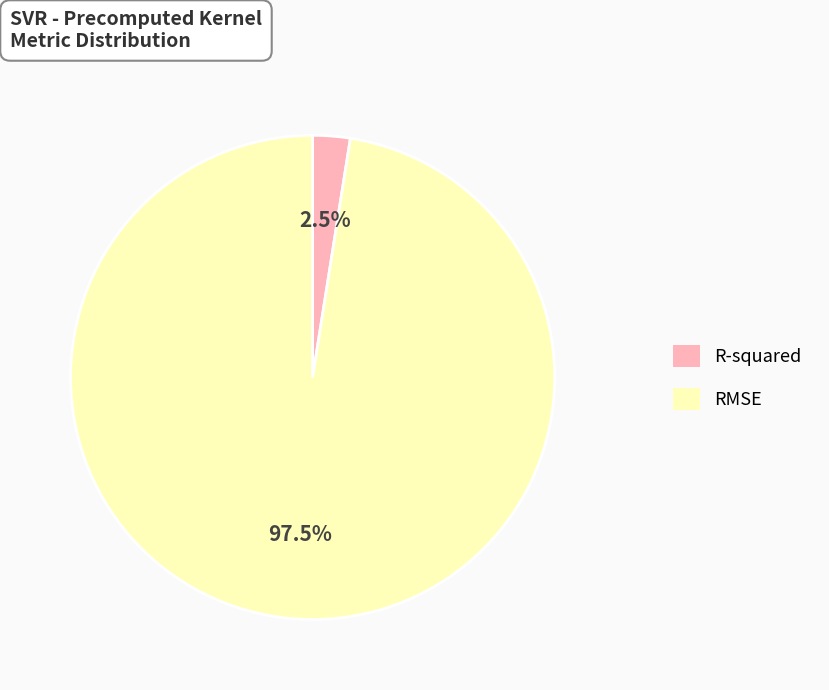

Which category has the smallest portion of the pie?

R-squared